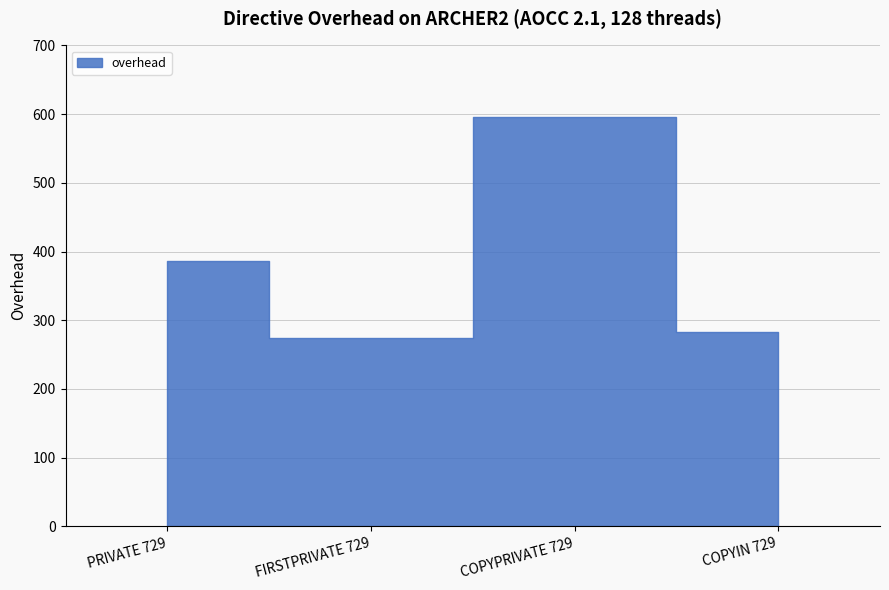

Does the chart have visible grid lines?

Yes